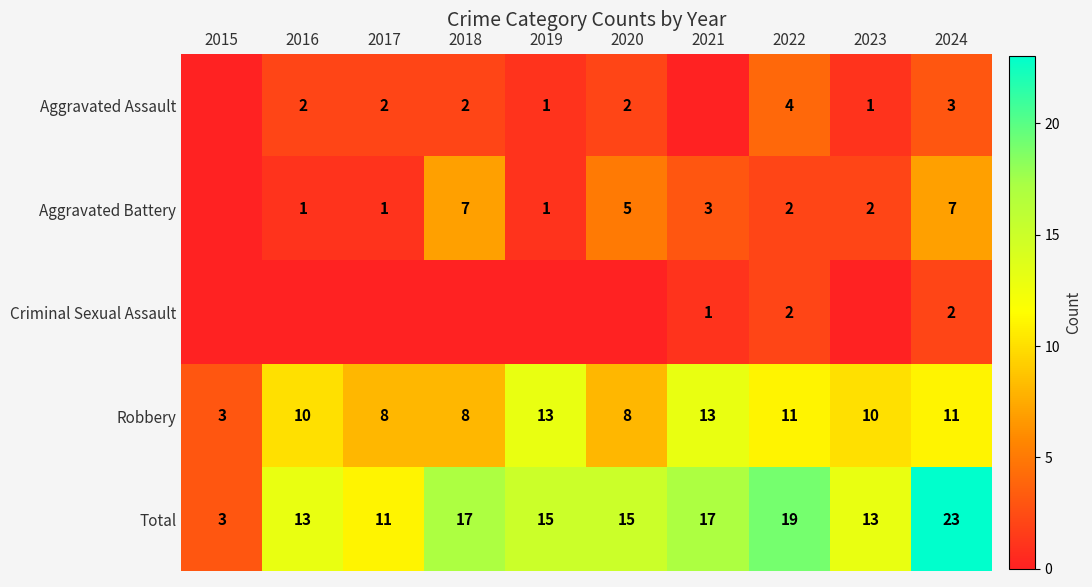

What is the difference between the second highest and minimum values in the Total series?

16